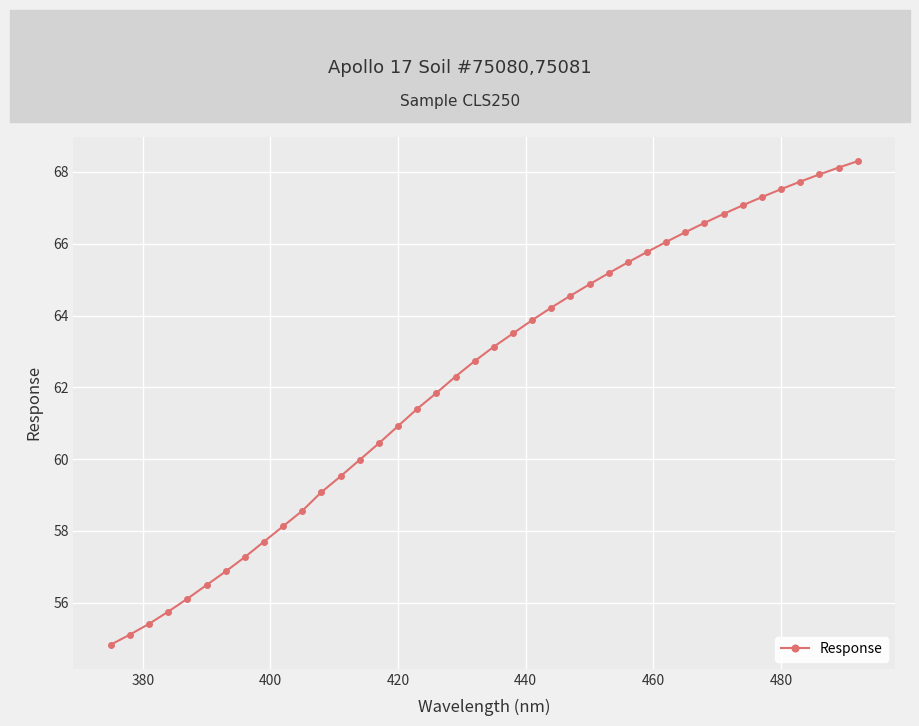

True or false: there are more than 0 points higher than both neighbors.

False